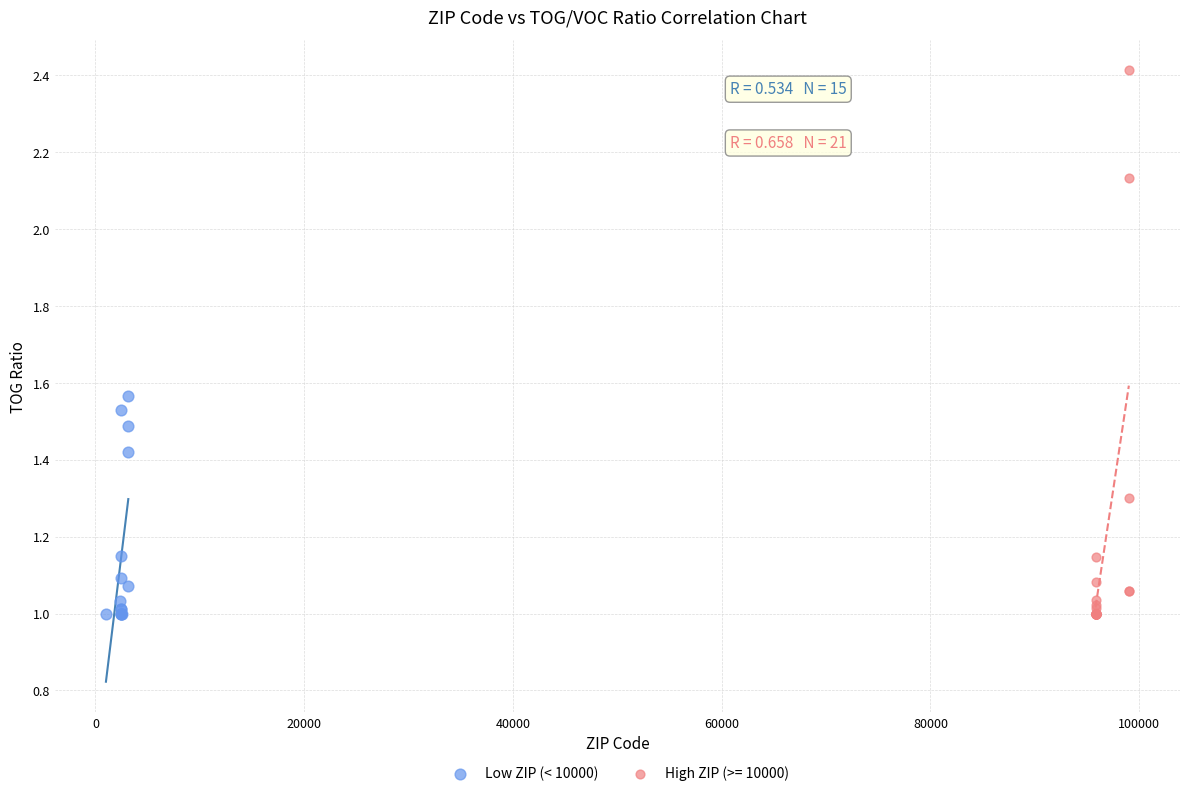

Which series has the widest spread of Y values?

High ZIP (>= 10000)